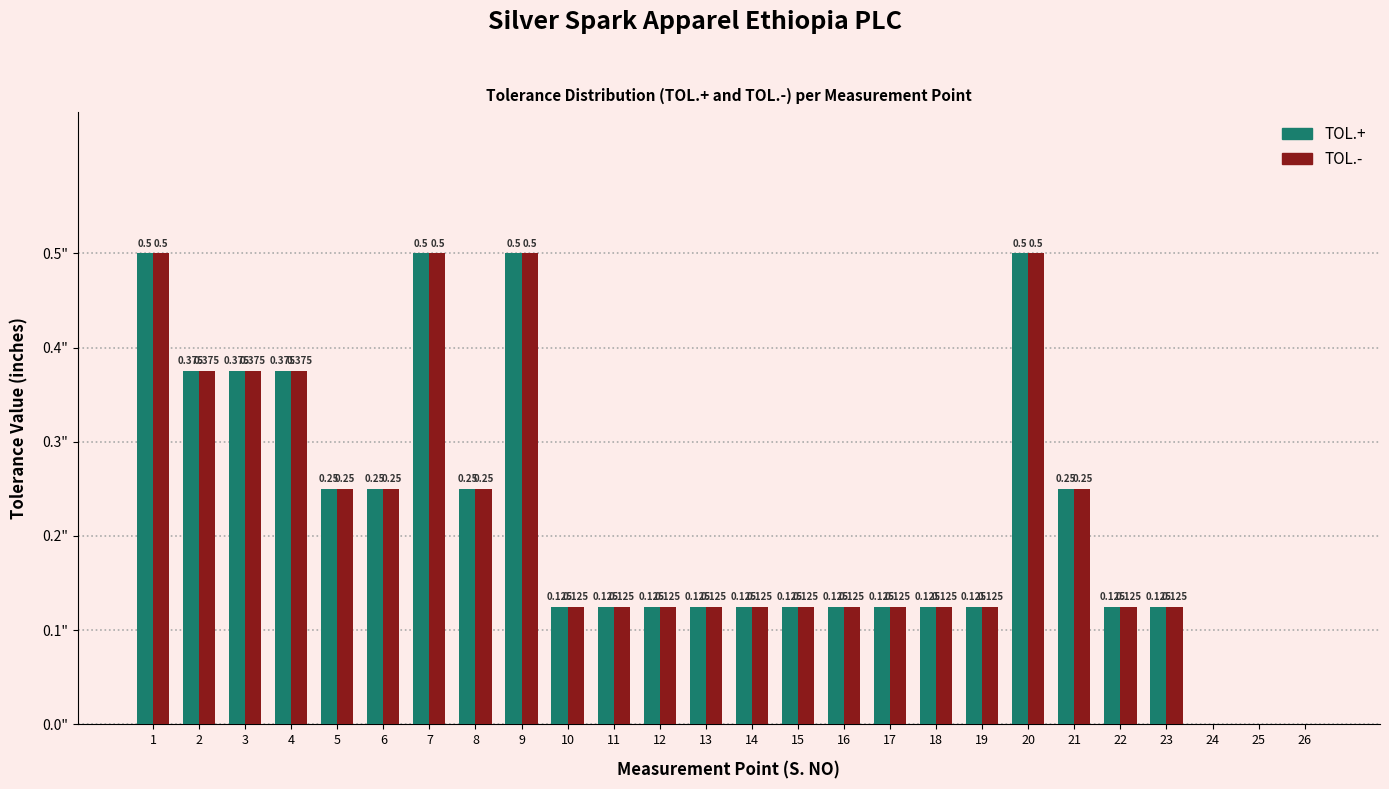

Is the value of TOL.- at 13 greater than the value of TOL.+ at 9?

No